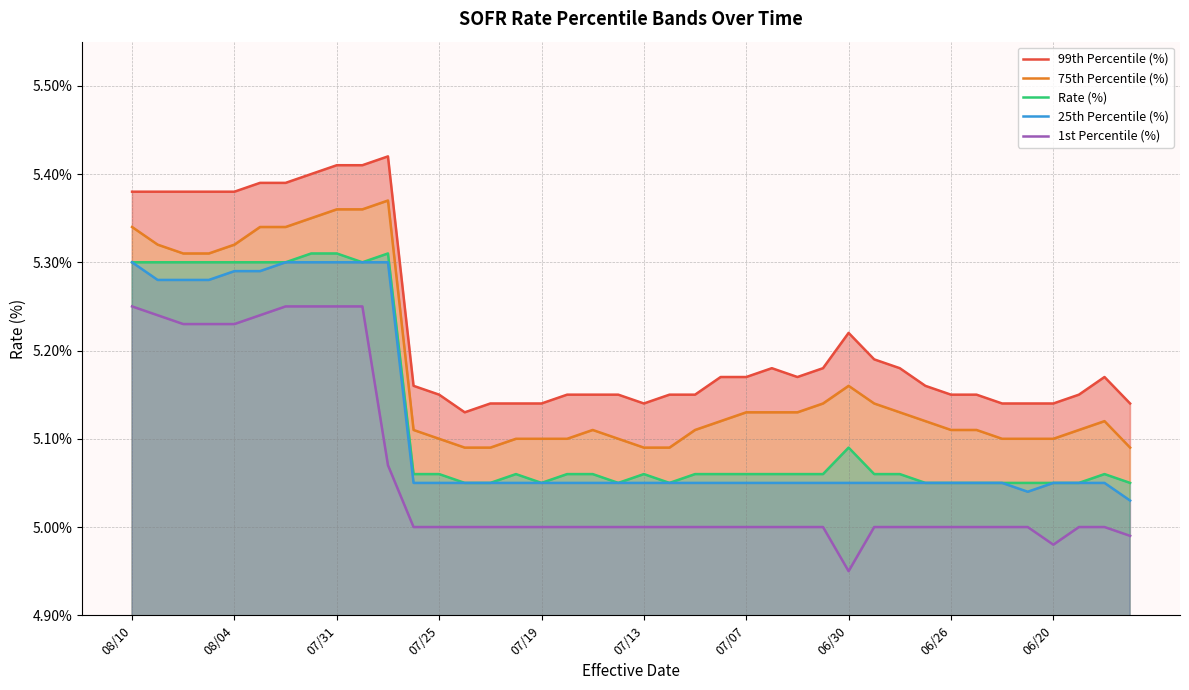

Is it true that 1st Percentile (%) equals 8.4 at 26?

False